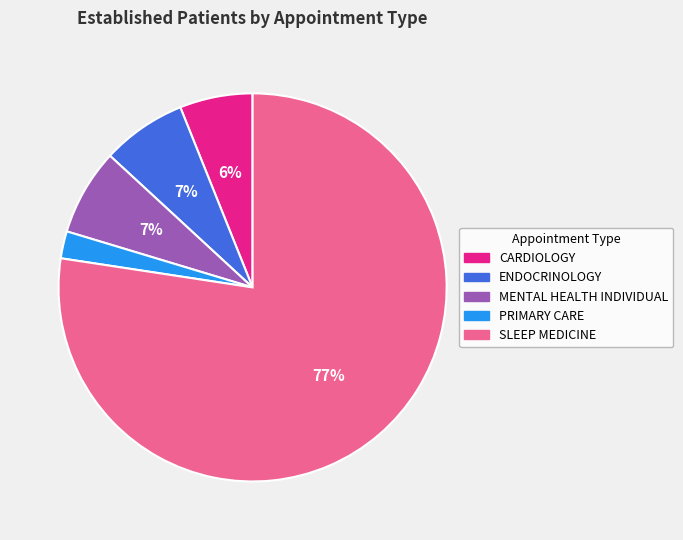

True or false: SLEEP MEDICINE accounts for 86% of the total.

False